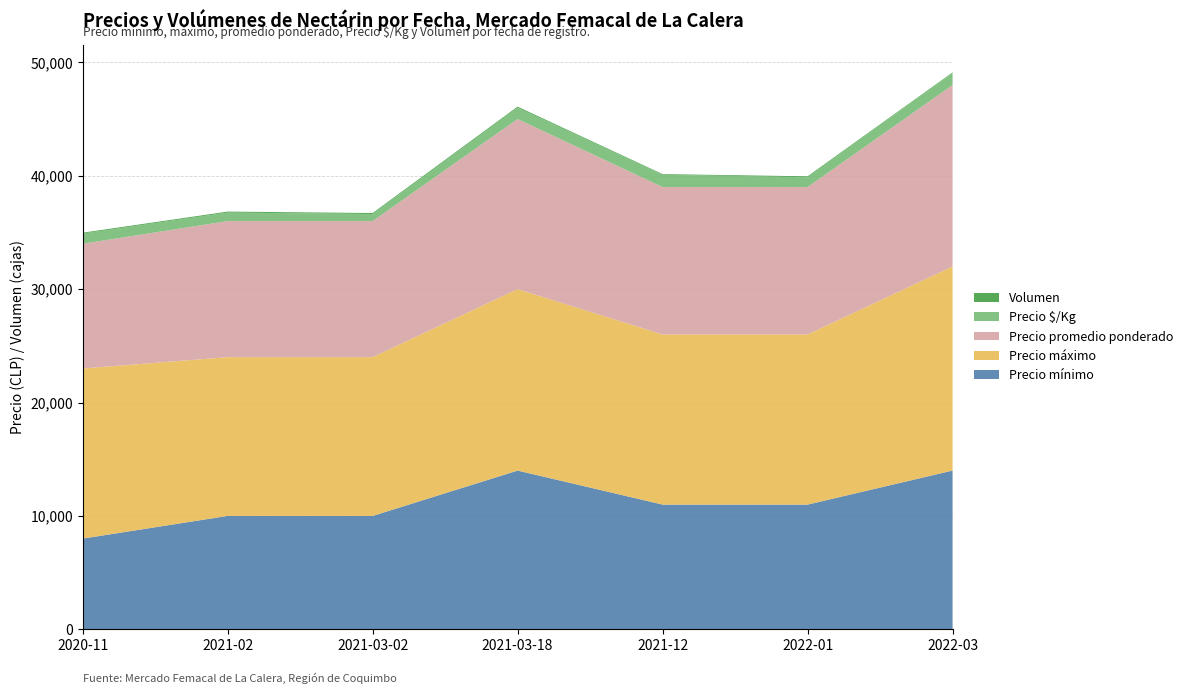

Reading left to right, transcribe all the data shown in this chart.

Precio mínimo: 2020-11=8000	2021-02=10000	2021-03-02=10000	2021-03-18=14000	2021-12=11000	2022-01=11000	2022-03=14000
Precio máximo: 2020-11=15000	2021-02=14000	2021-03-02=14000	2021-03-18=16000	2021-12=15000	2022-01=15000	2022-03=18000
Precio promedio ponderado: 2020-11=11000	2021-02=12000	2021-03-02=12000	2021-03-18=15000	2021-12=13000	2022-01=13000	2022-03=16000
Precio $/Kg: 2020-11=900	2021-02=750	2021-03-02=625	2021-03-18=1000	2021-12=1083	2022-01=867	2022-03=1067
Volumen: 2020-11=75	2021-02=85	2021-03-02=85	2021-03-18=90	2021-12=58	2022-01=80	2022-03=47